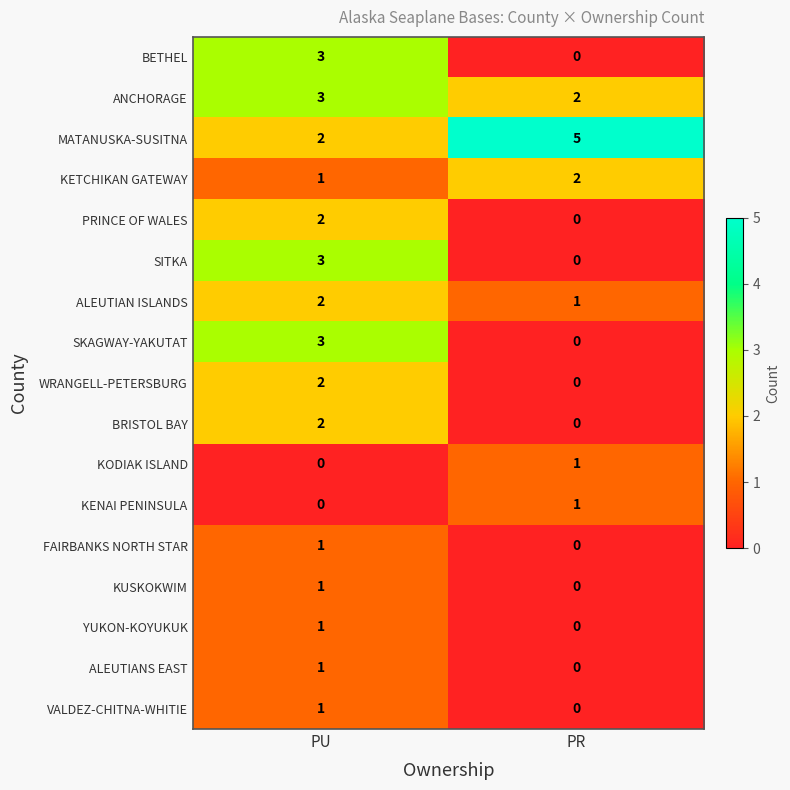

What is the difference between the BETHEL values at PR and PU?

3